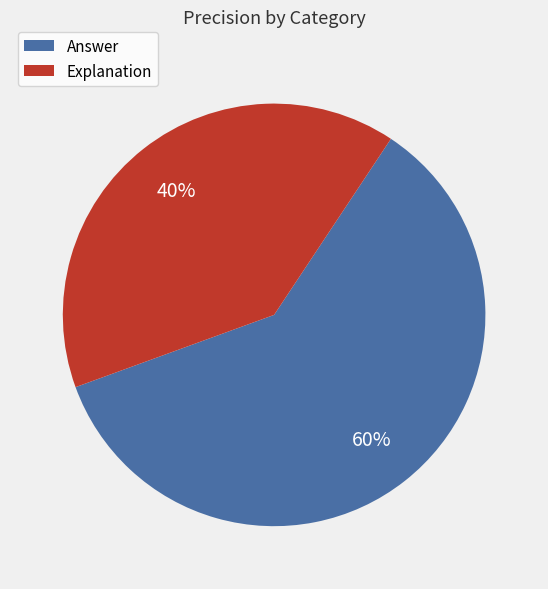

Which category has the smallest portion of the pie?

Explanation